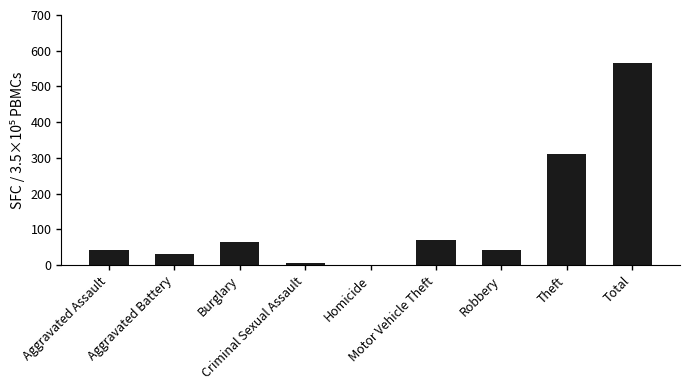

What is the maximum value shown in the chart?

566